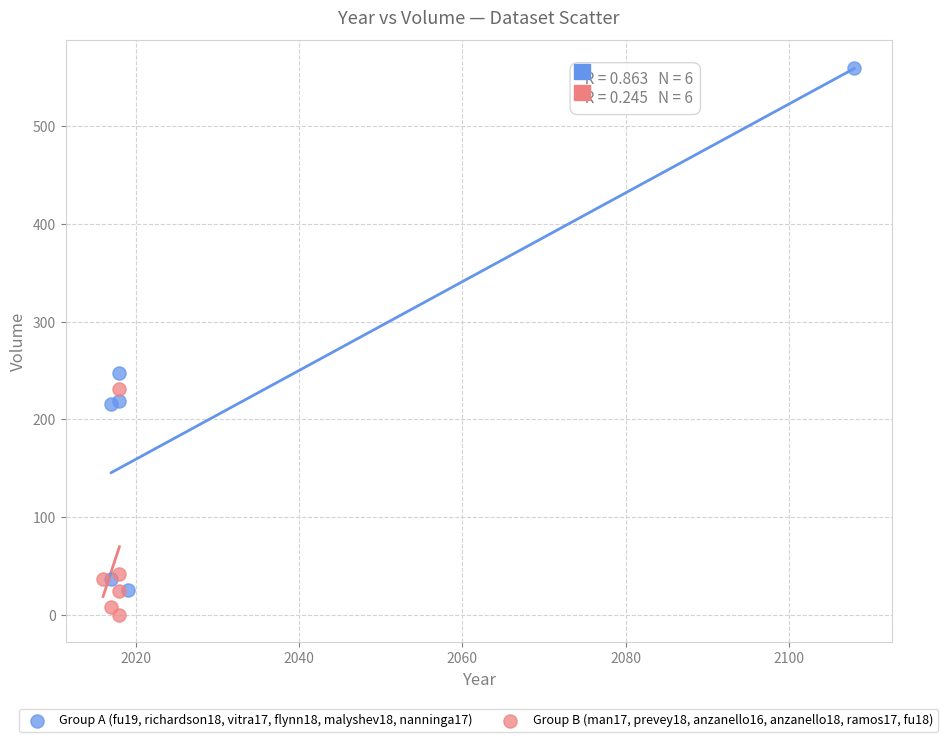

Which series has the widest spread of Y values?

Group A (fu19, richardson18, vitra17, flynn18, malyshev18, nanninga17)